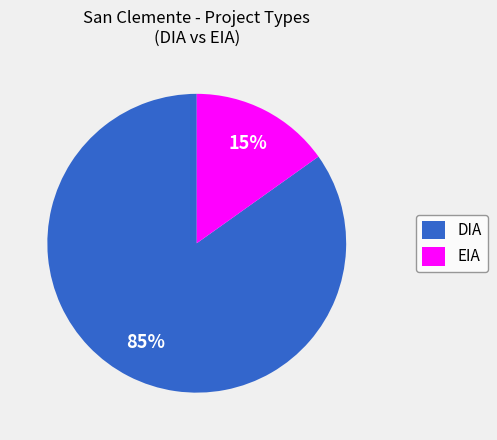

Rank the categories by value from highest to lowest.

DIA, EIA